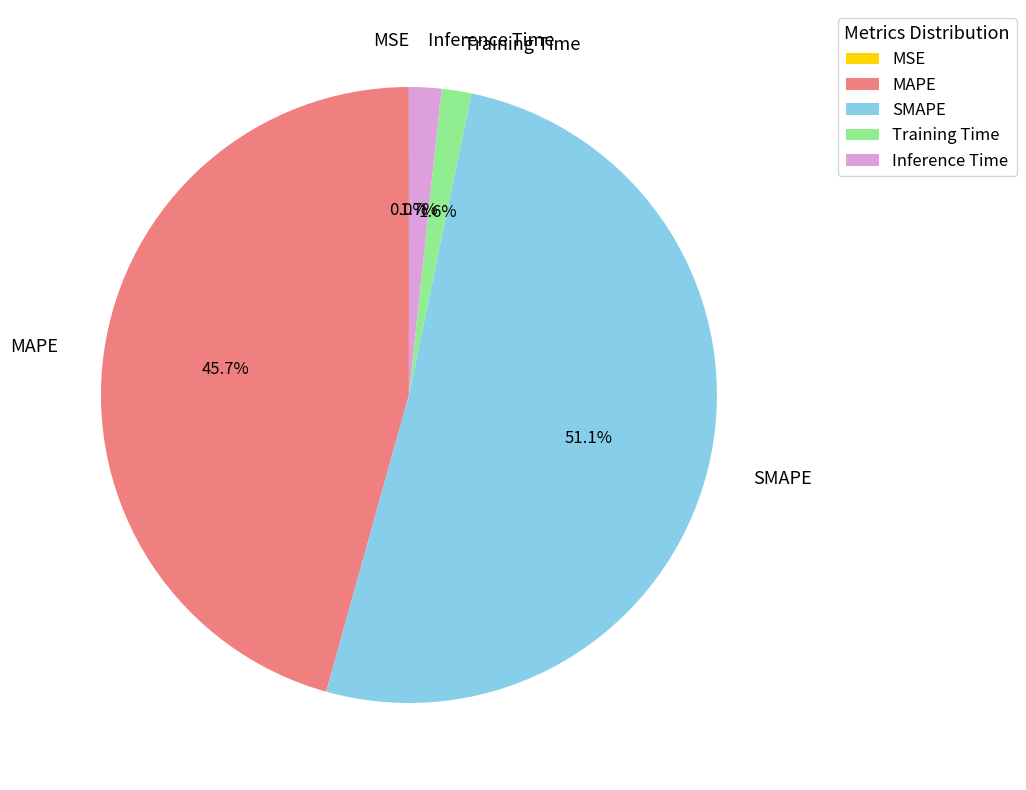

Which has a higher value, Inference Time or SMAPE?

SMAPE